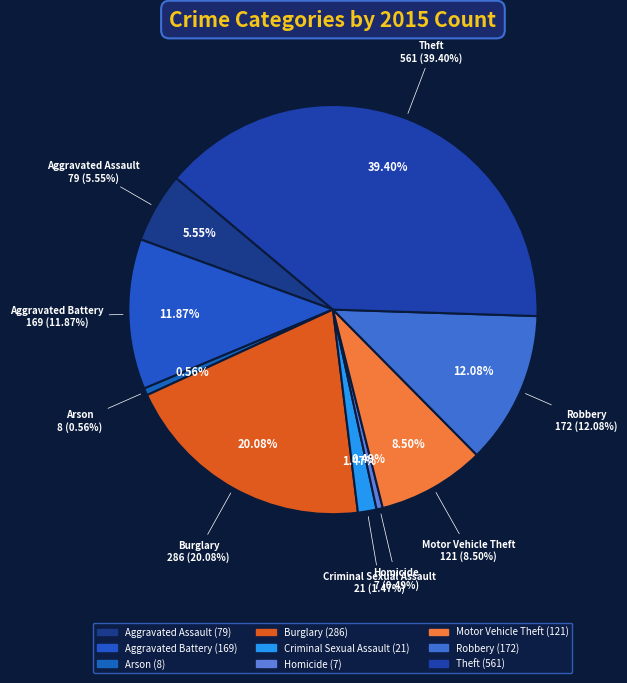

Which category has the smallest portion of the pie?

Homicide